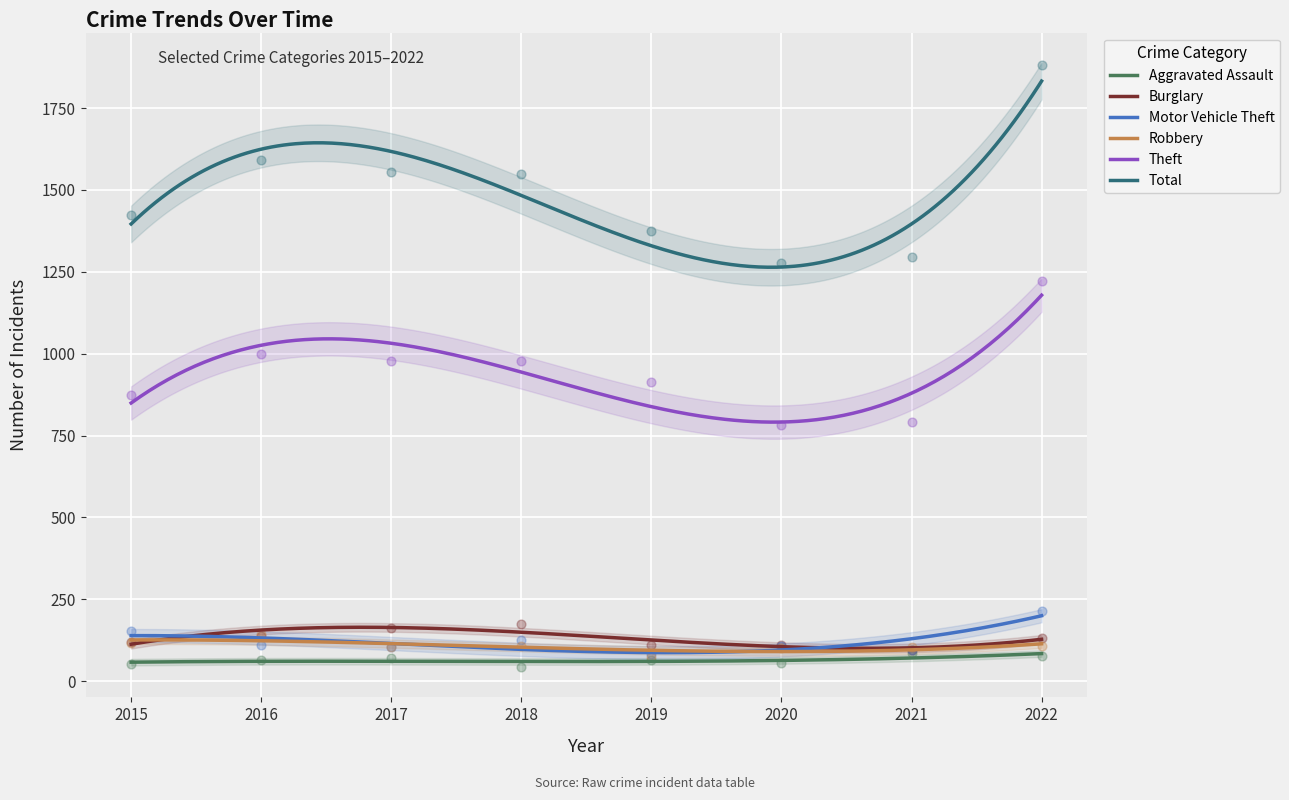

At how many categories does at least one series exceed 991?

8